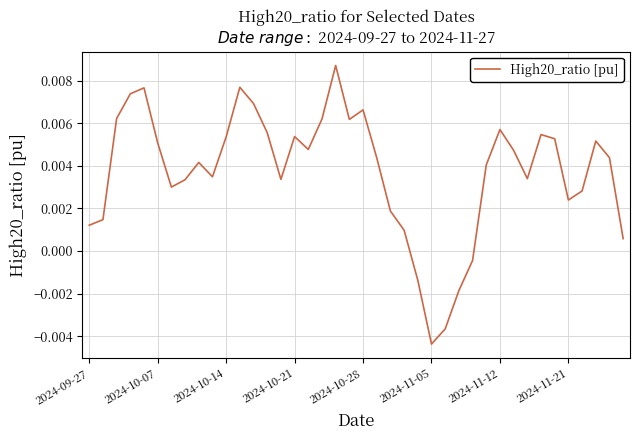

How many points are higher than both their immediate neighbors (excluding endpoints)?

9